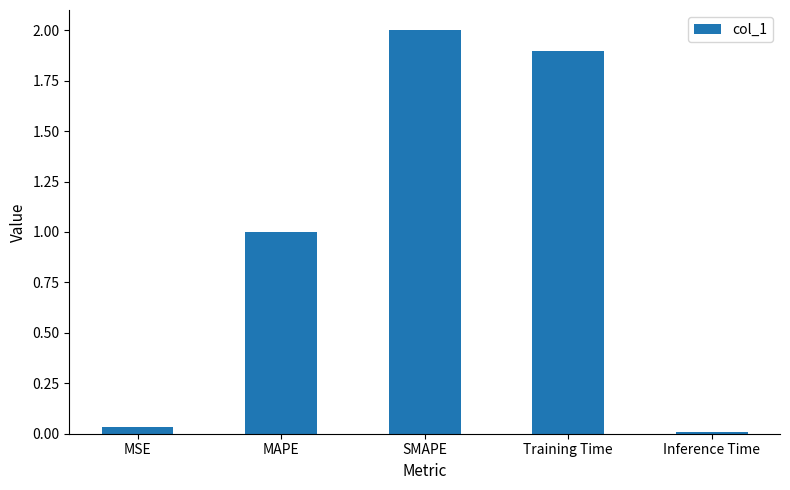

Where is the data nearest to the value 1?

MAPE